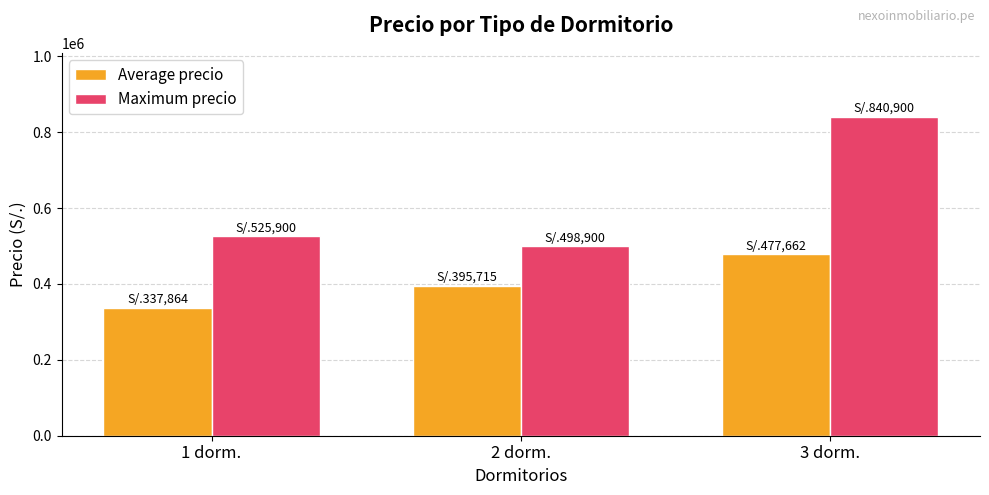

Which series has the largest total across all categories?

Maximum precio